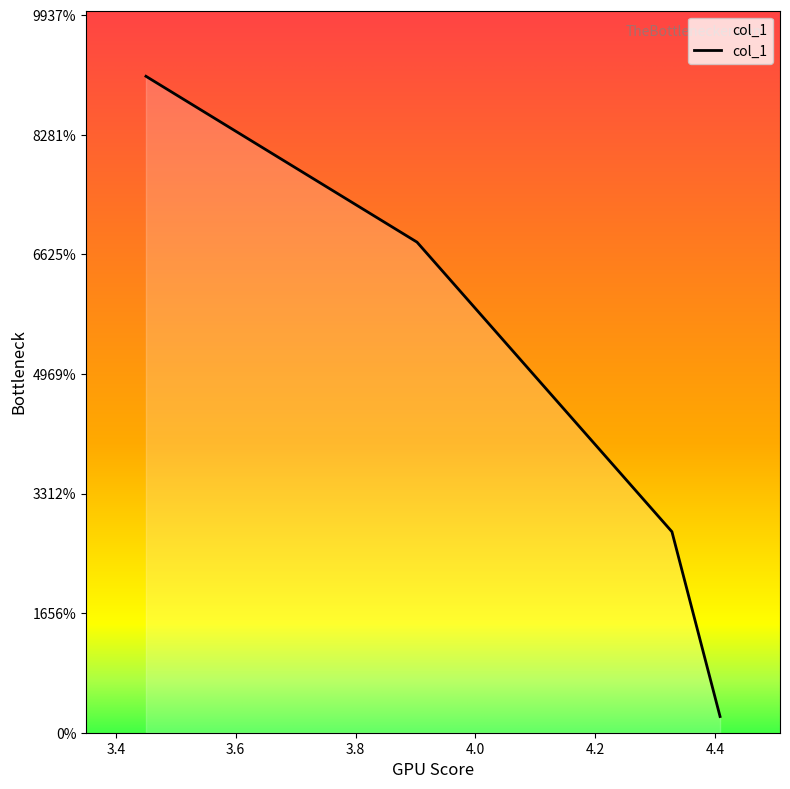

List the labels in order of value, smallest first.

4.40813, 4.32783, 3.9025, 3.45025